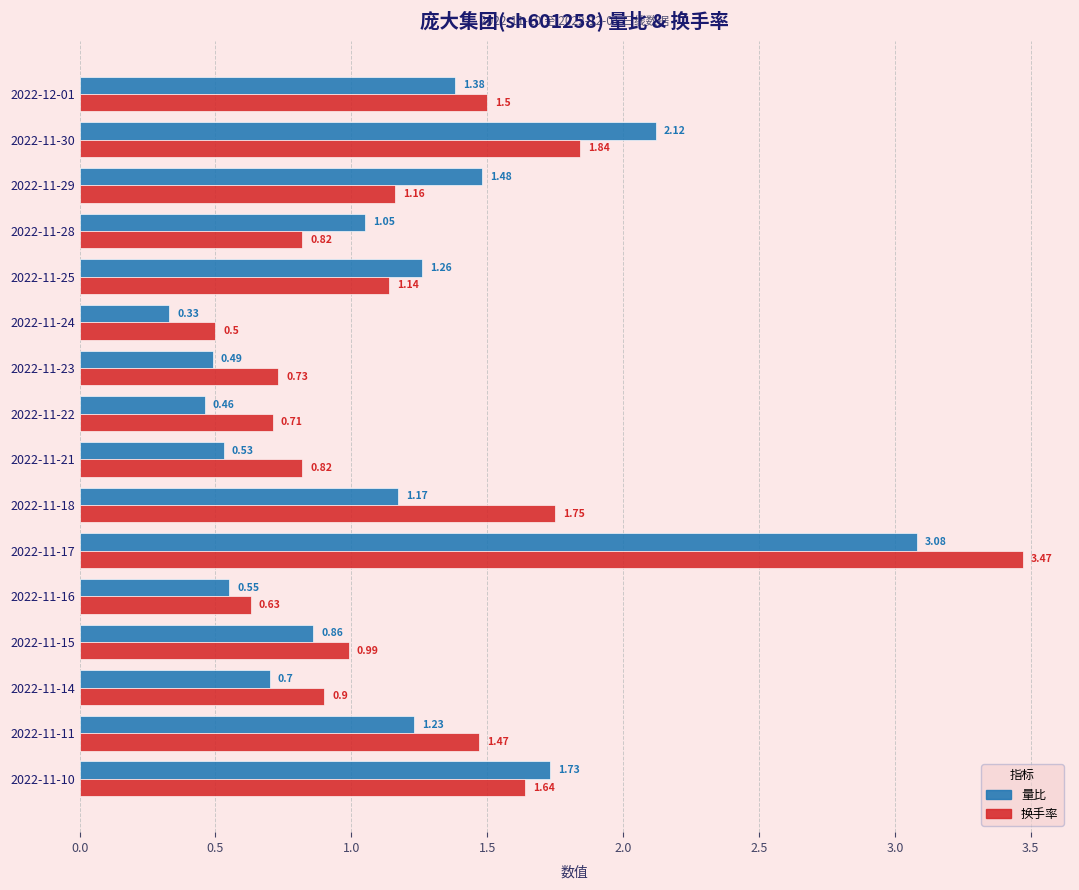

Which series has the largest total across all categories?

换手率